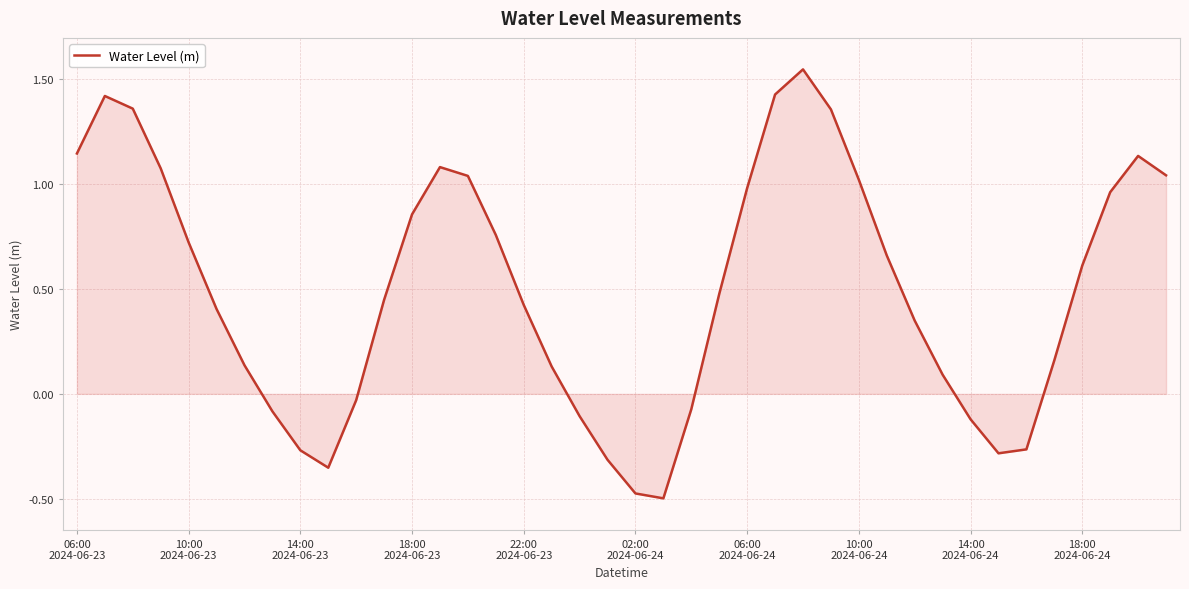

What is the difference between the maximum and minimum values?

2.0